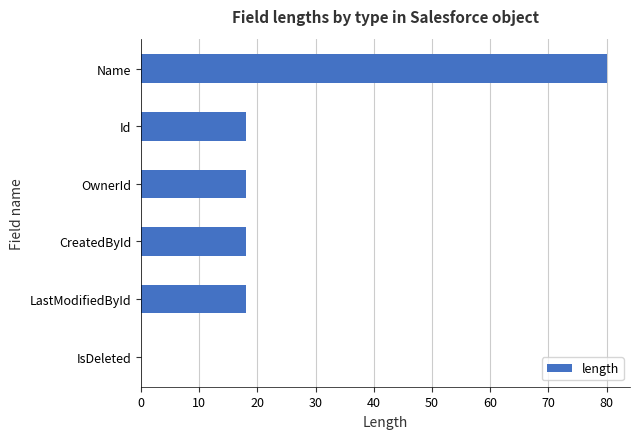

What is the maximum value shown in the chart?

80